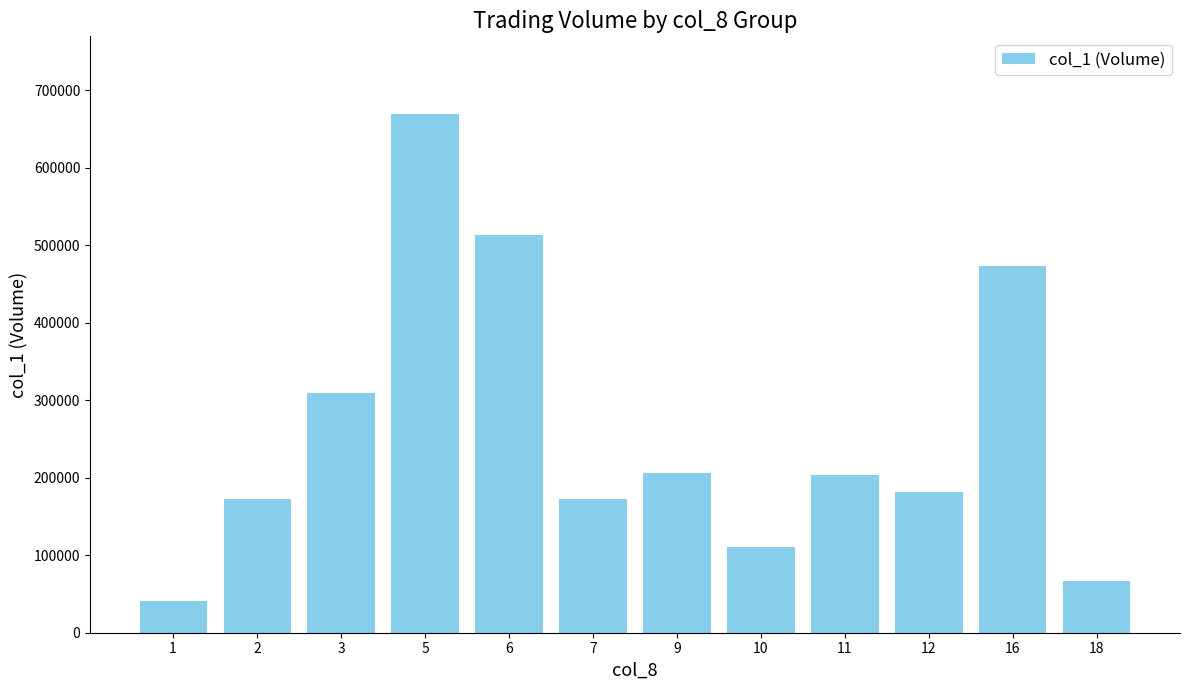

Read the value at 18.

67000